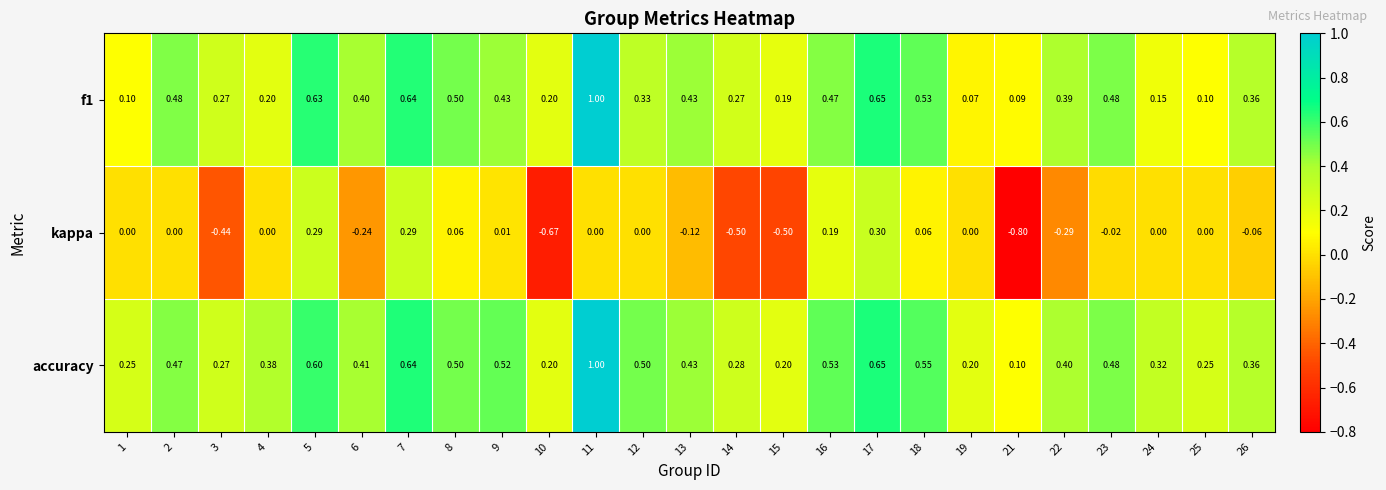

Which series has the widest spread of values?

kappa